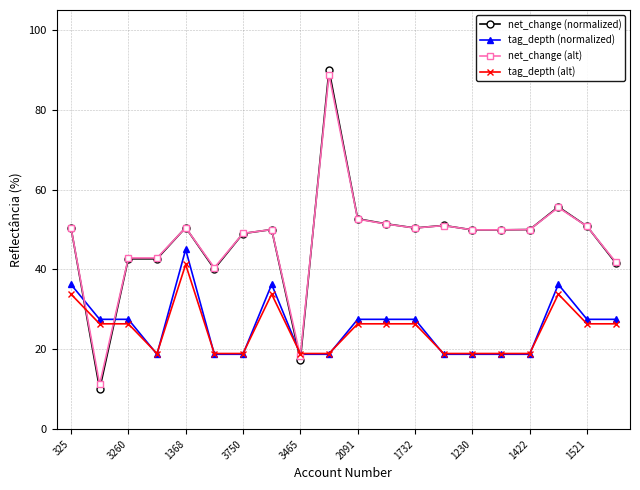

What is the minimum value shown in the chart?

10.0